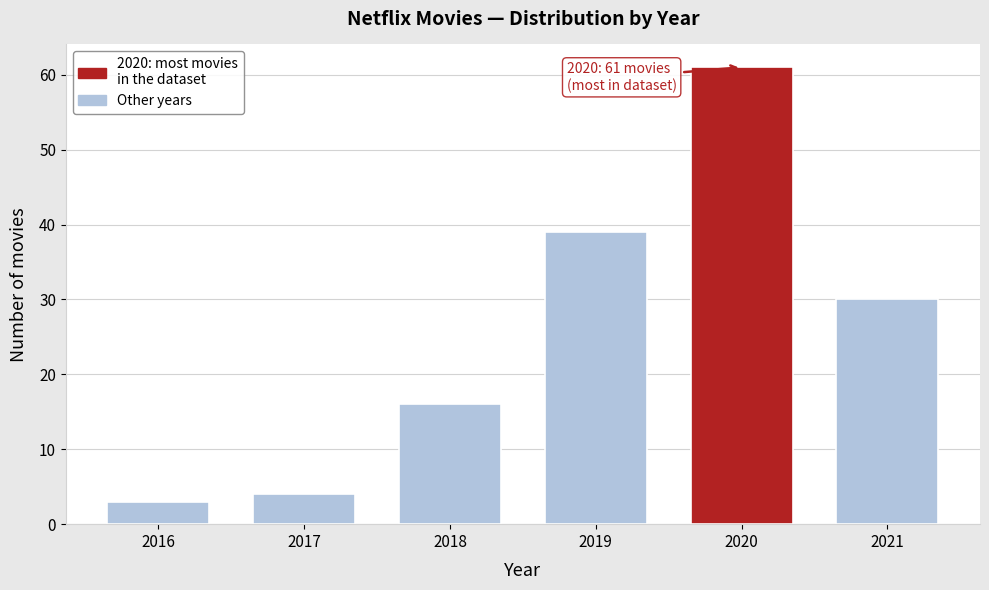

Reading left to right, what are all the values shown in this chart?

2016=3	2017=4	2018=16	2019=39	2020=61	2021=30